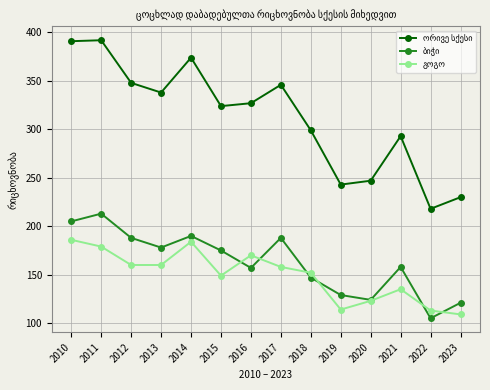

What is the total value across all series at 2021?

586